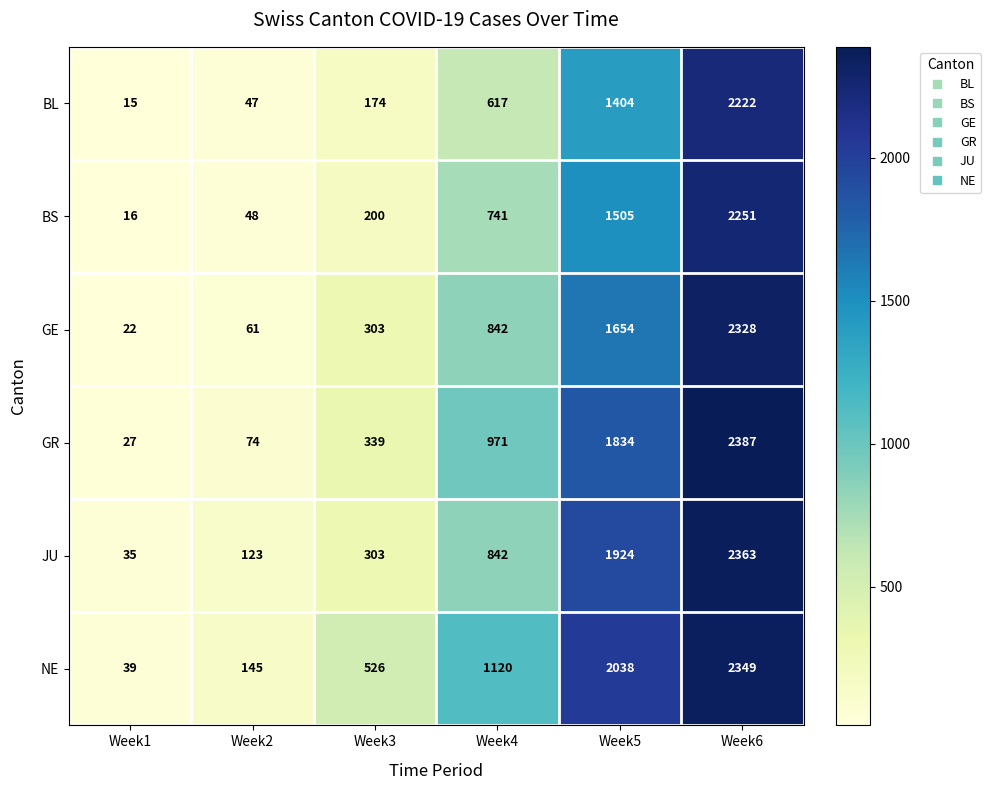

What is the sum of the BS values at Week1 and Week3?

216